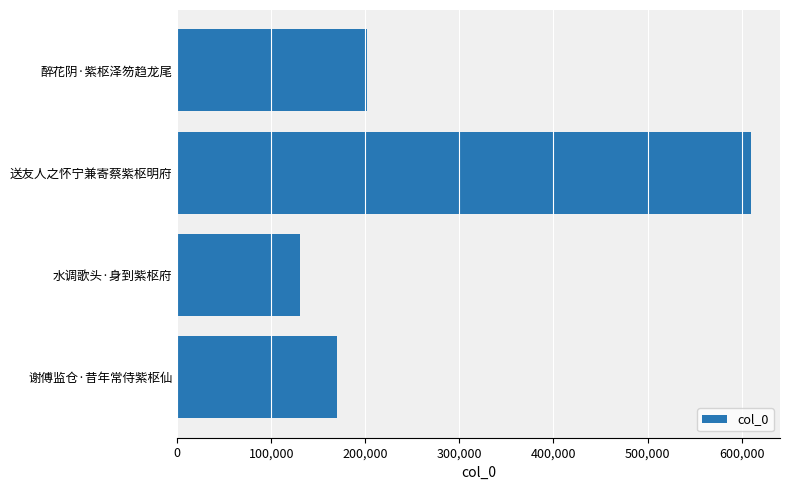

Where is the data nearest to the value 370642?

醉花阴·紫枢泽笏趋龙尾